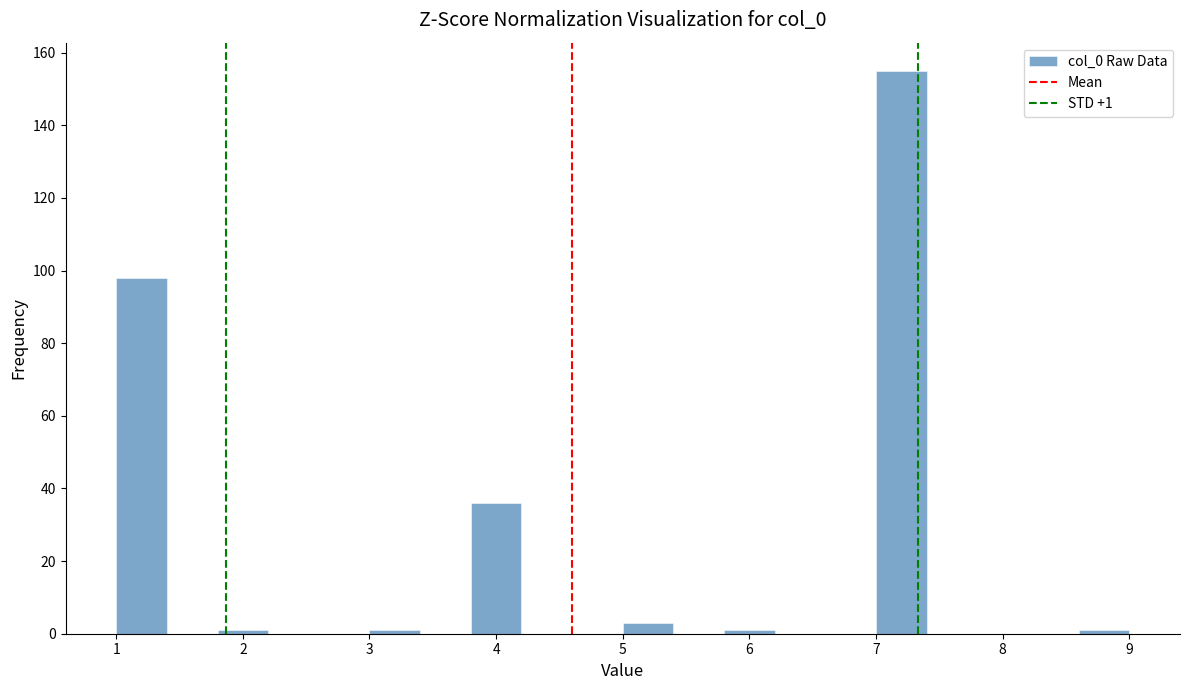

Which range on the x-axis has the tallest bar?

7.0 to 7.4